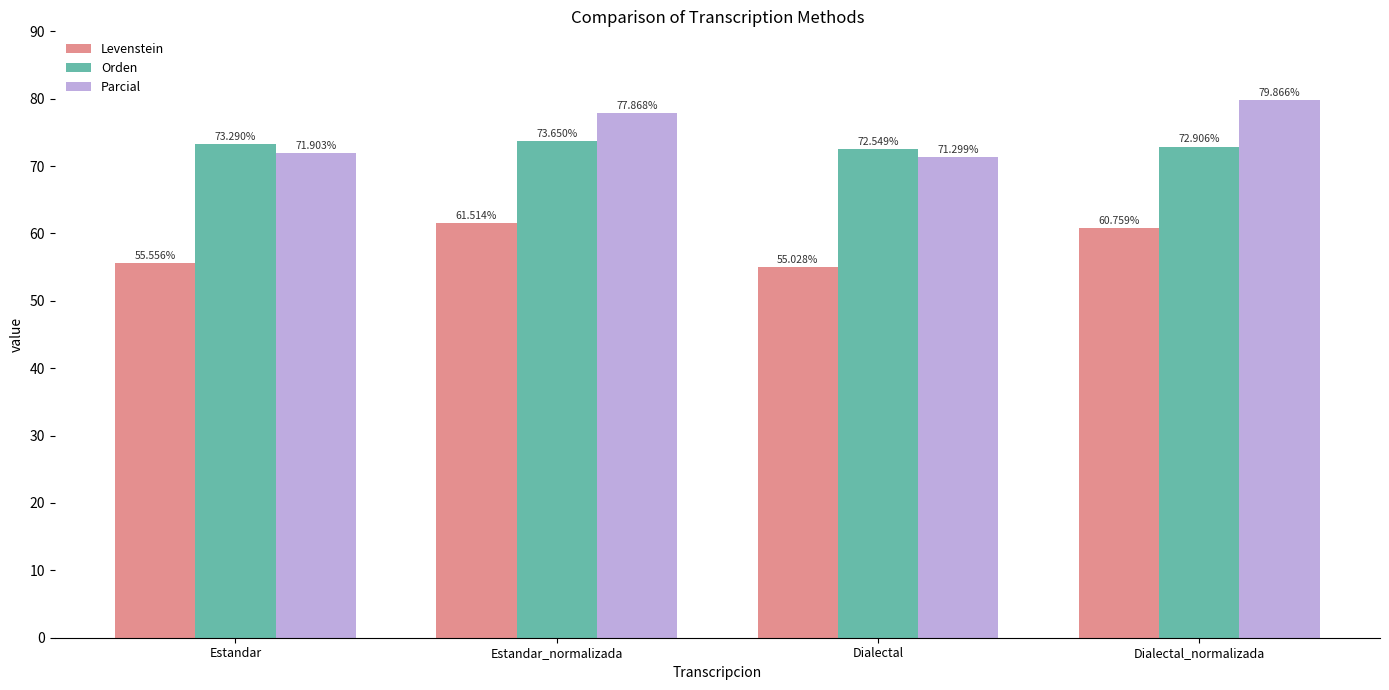

What is the value of the Orden bar at the 4th from the left?

72.9